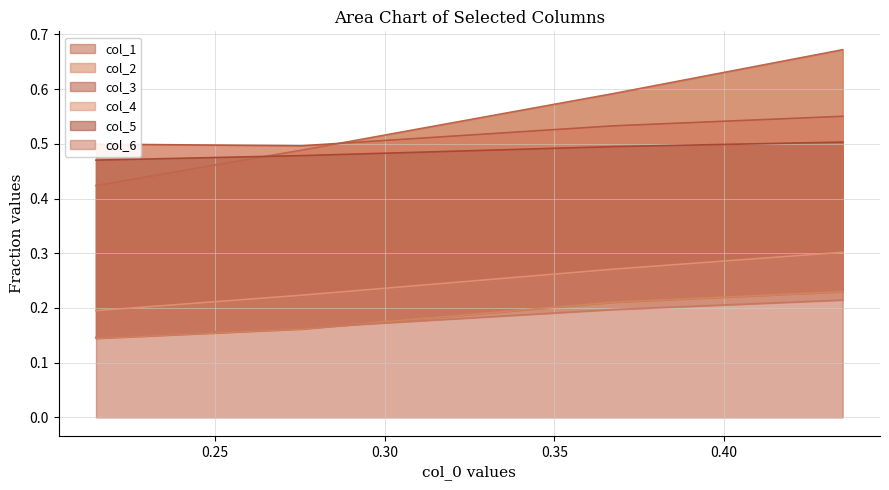

Count the col_1 values in the range 0 to 1.

4